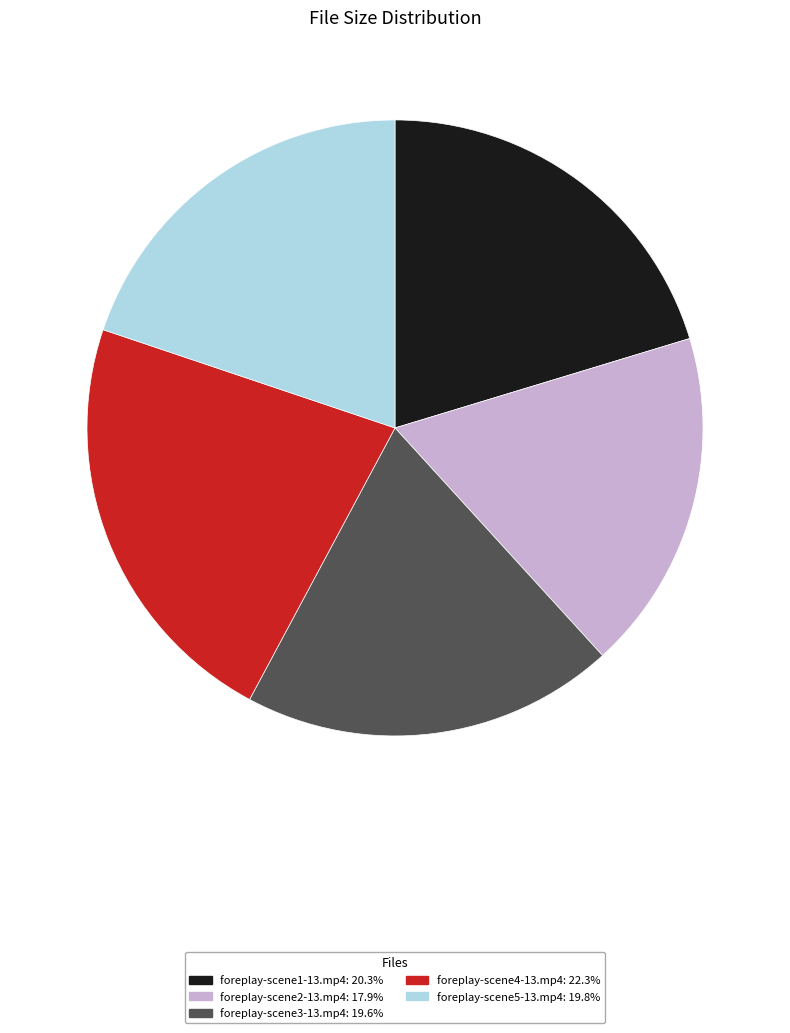

Is there any slice that represents more than half of the pie?

No